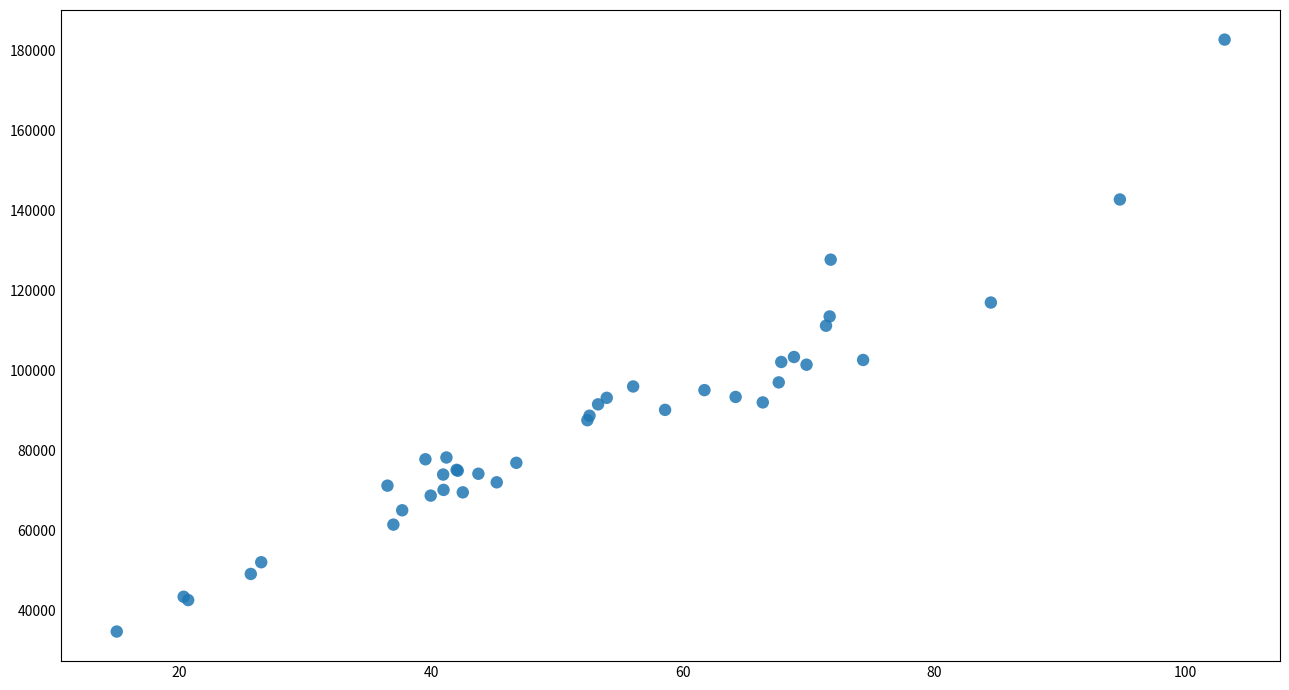

What Y value in the scatter plot is closest to 108717?

111178.2